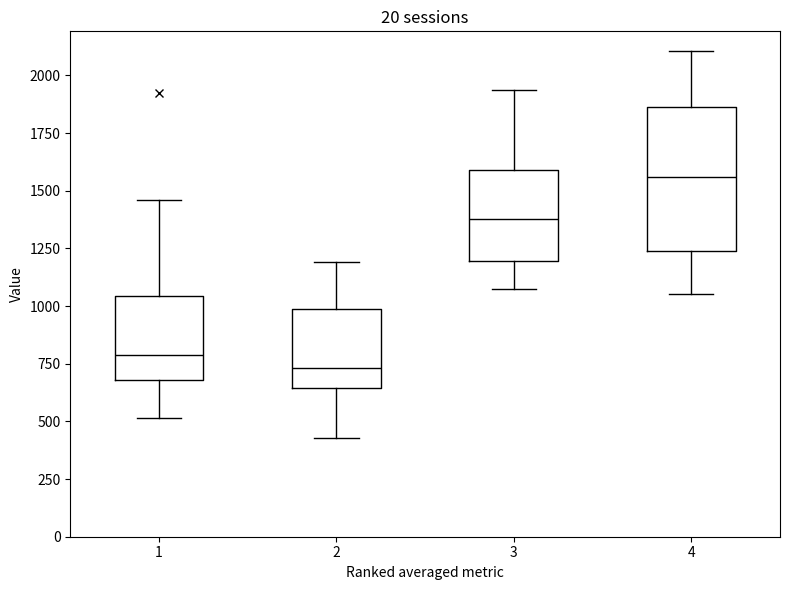

Where does the median line of the box at x = 4 sit on the y-axis? The values are not printed on the chart, so give them approximately, as read against the axis.

1550